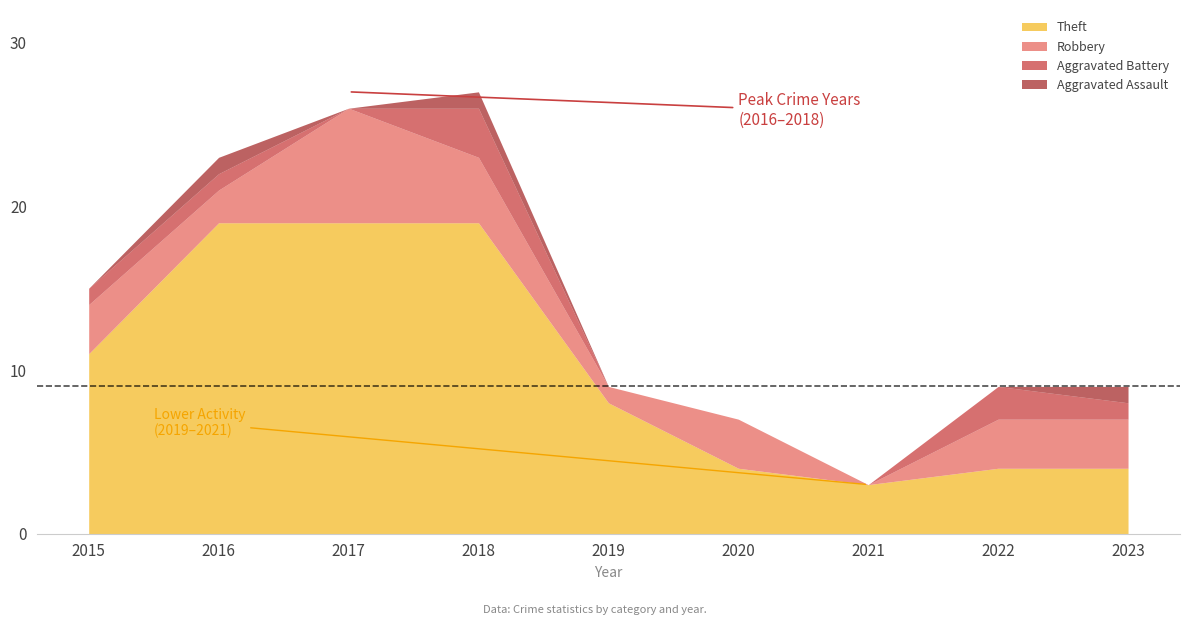

At which category does Theft reach its first local valley?

2021